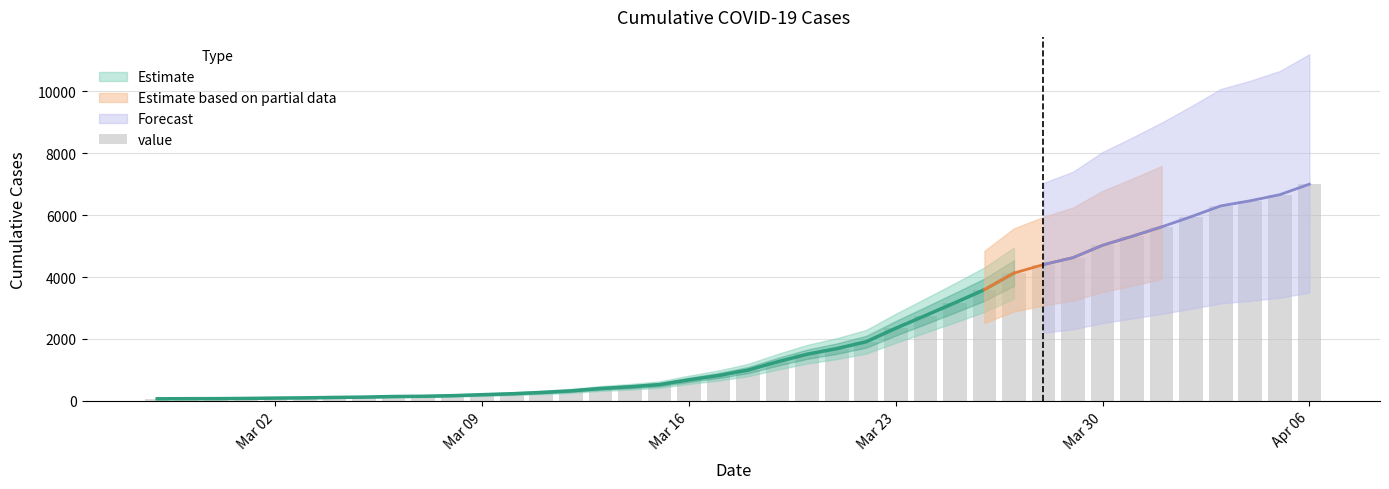

Is it true that the value at 20 is 1445?

False